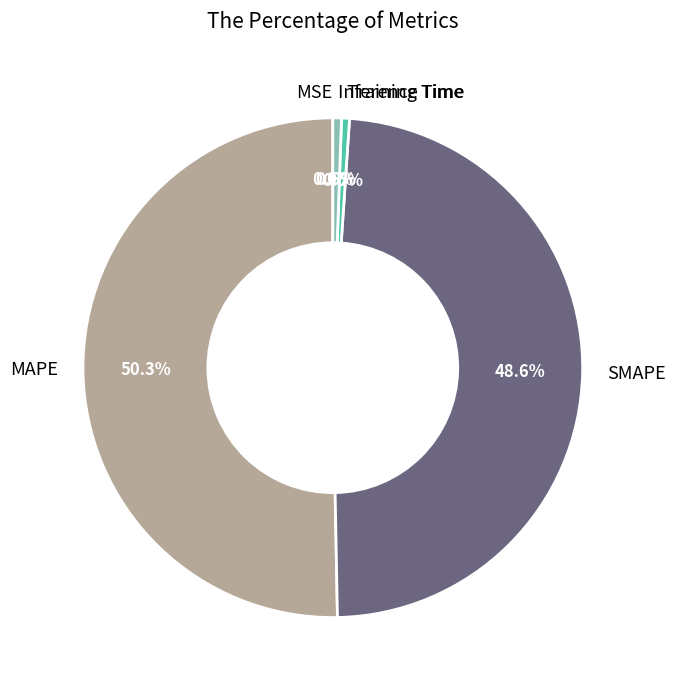

Does Inference Time account for over 50% of the chart?

No